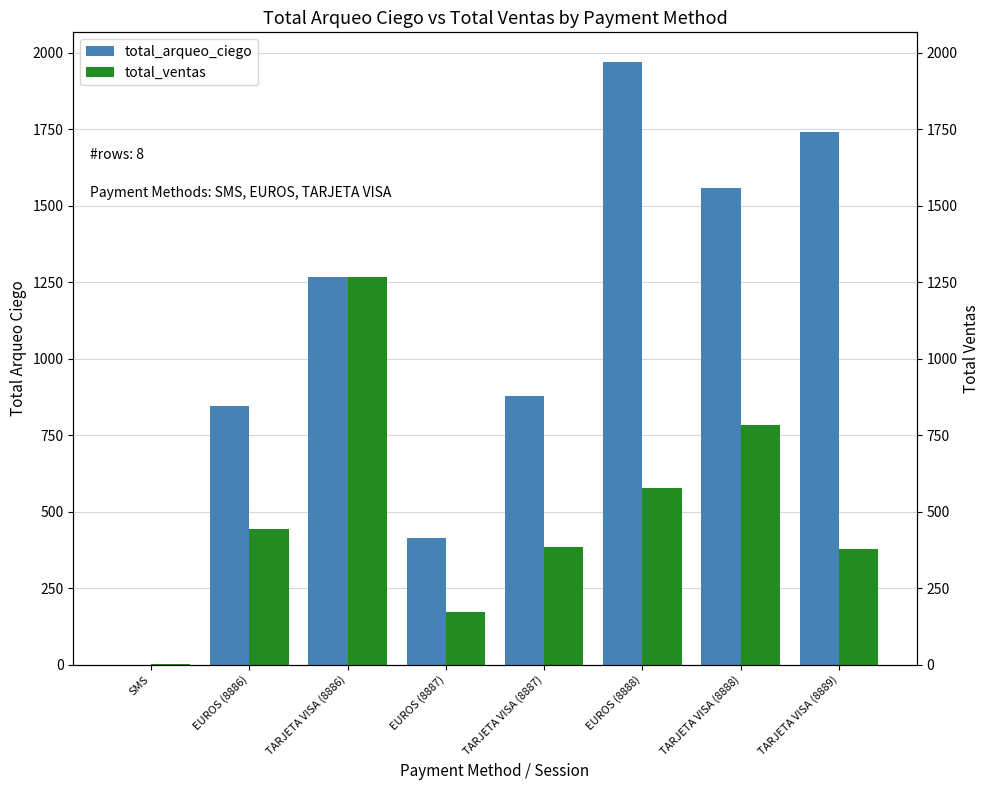

The total_arqueo_ciego series shows 457.9 at TARJETA VISA (8889). True or false?

False